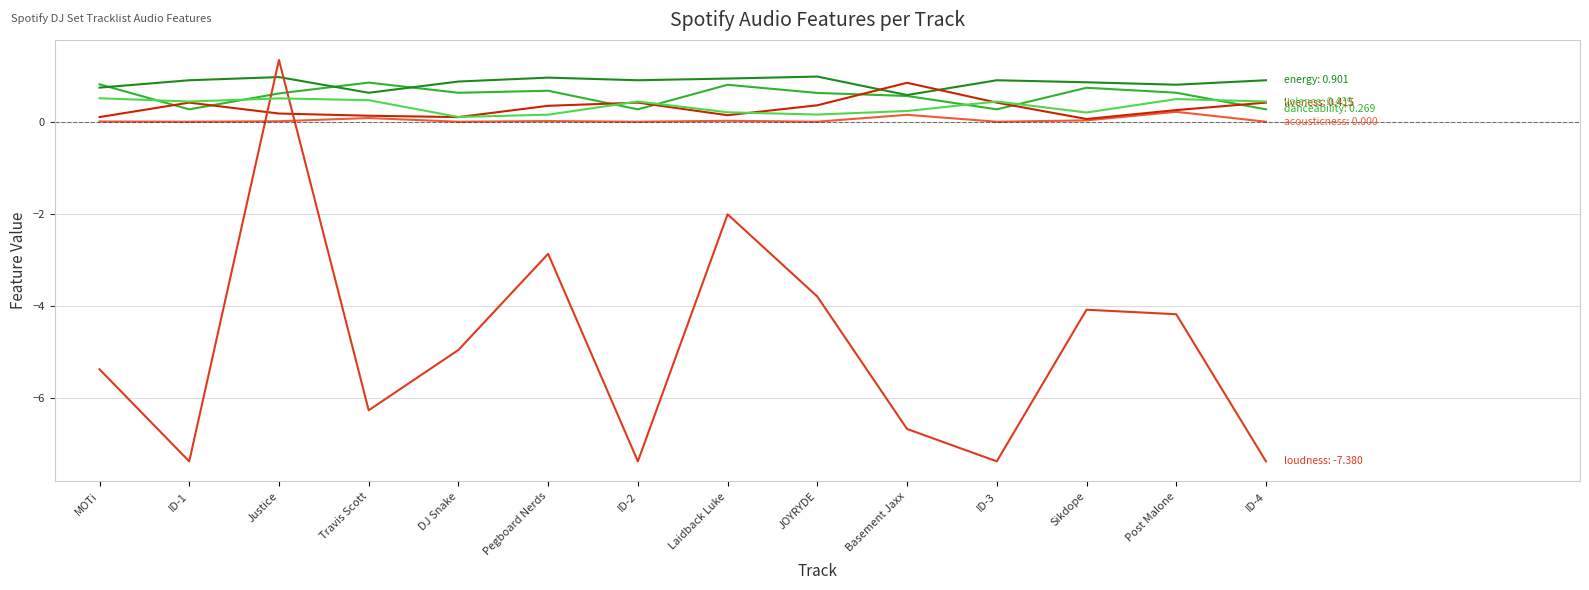

At which category is the sum across all series the highest?

Justice